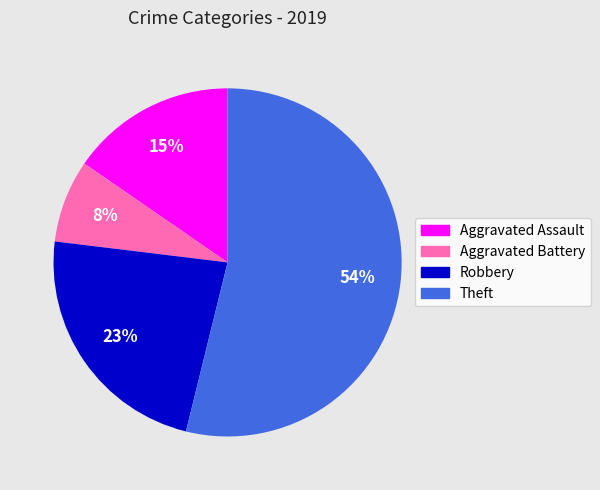

Count the number of slices in the pie.

4